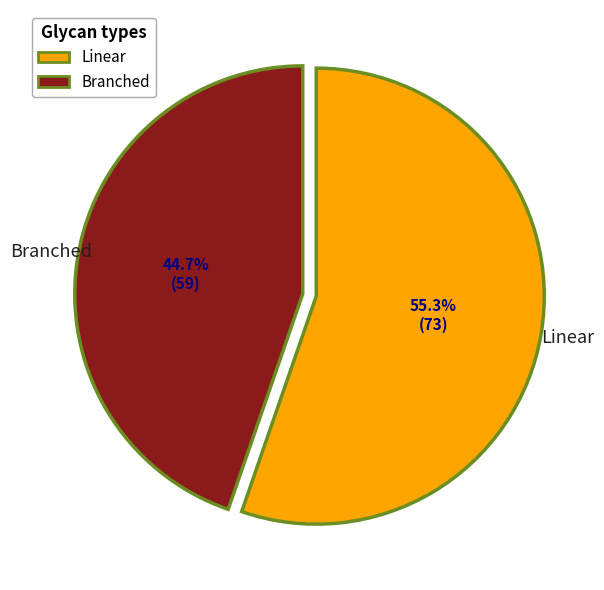

Which category accounts for the majority?

Linear